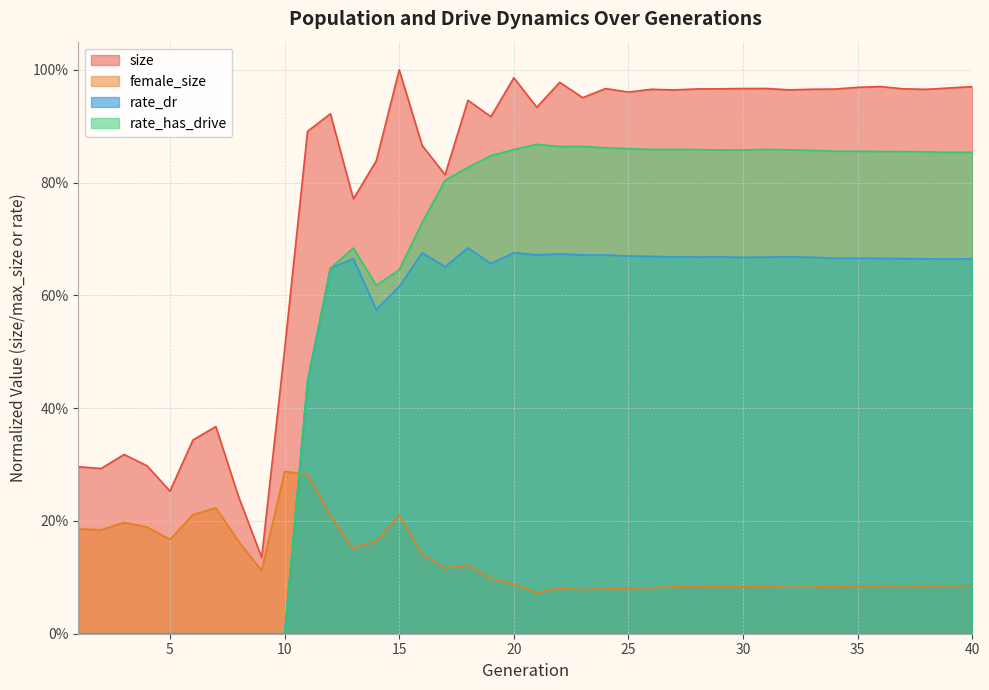

What is the greatest value displayed?

1.0